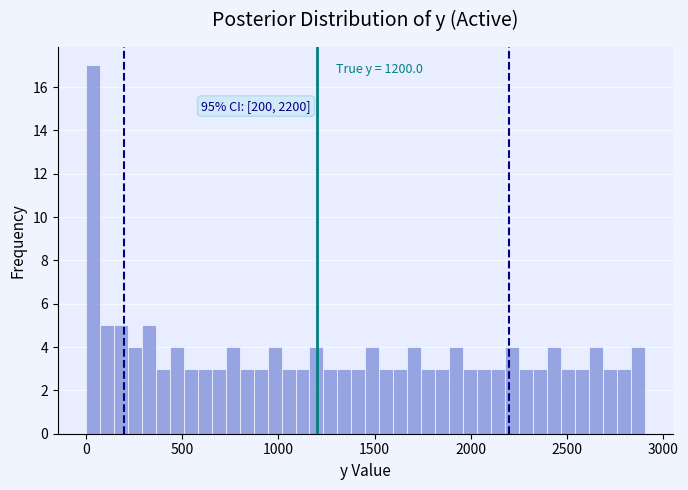

Around what value on the x-axis is the tallest bar? Give the approximate position of its centre, as read against the axis.

50